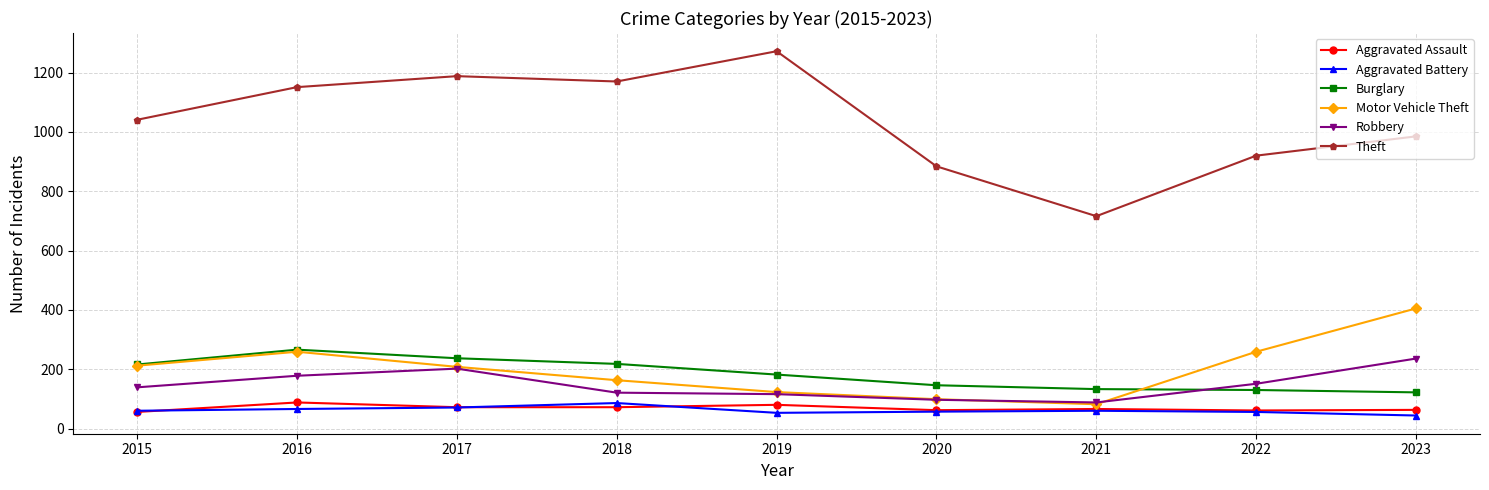

What is the minimum value shown in the chart?

44